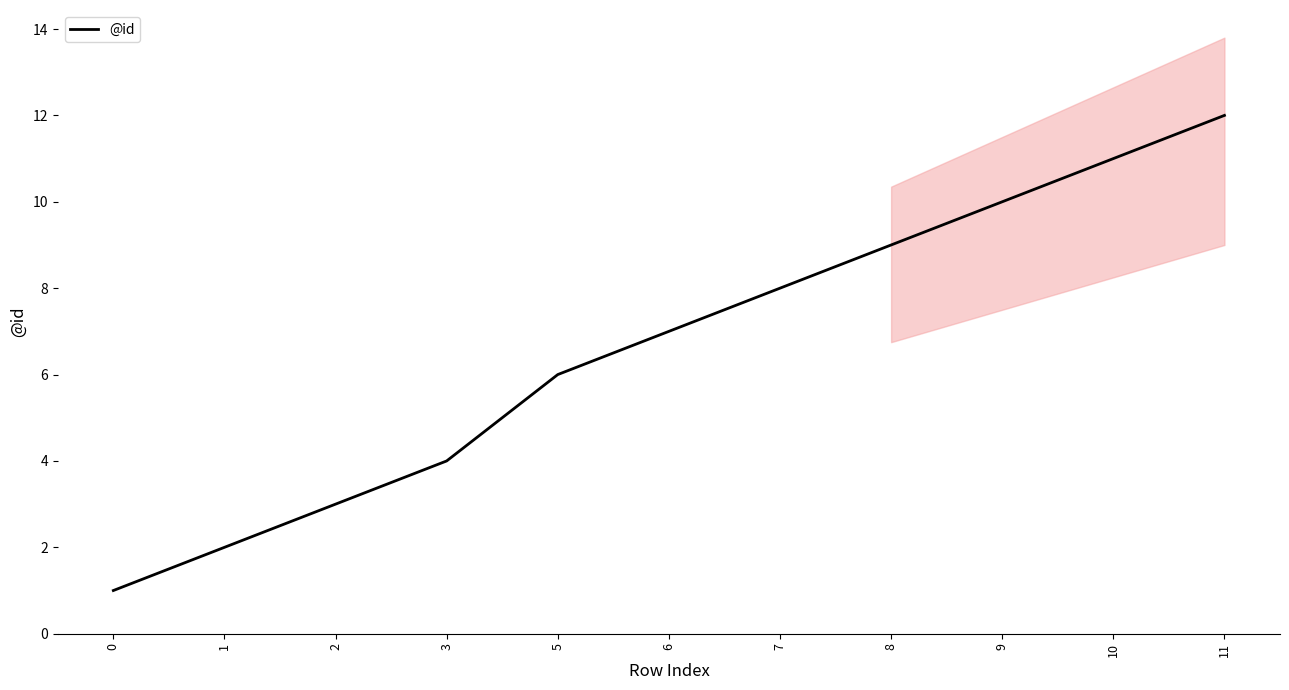

Count the number of values greater than 7.

5